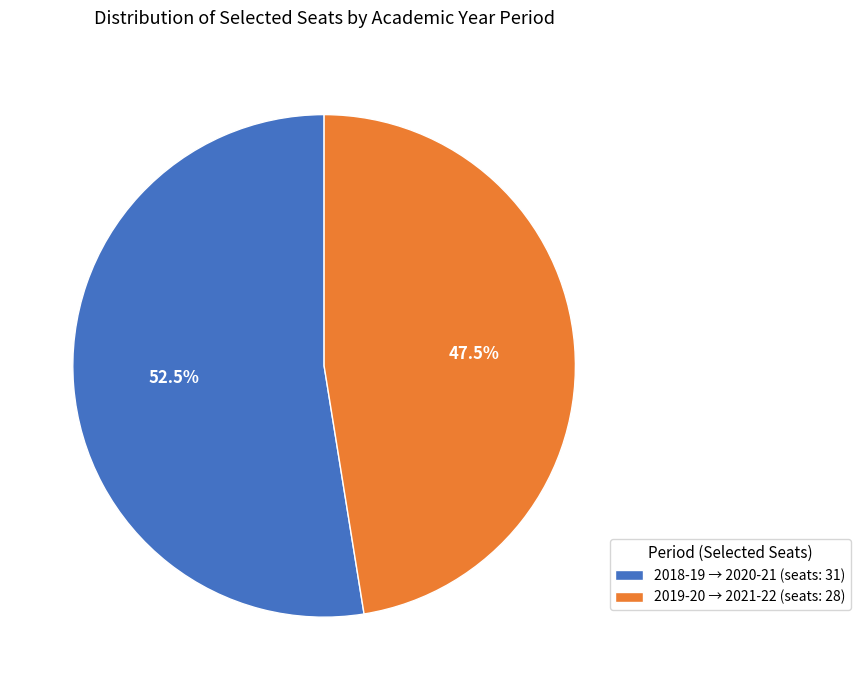

Which has a higher value, 2019-20 → 2021-22 (seats: 28) or 2018-19 → 2020-21 (seats: 31)?

2018-19 → 2020-21 (seats: 31)